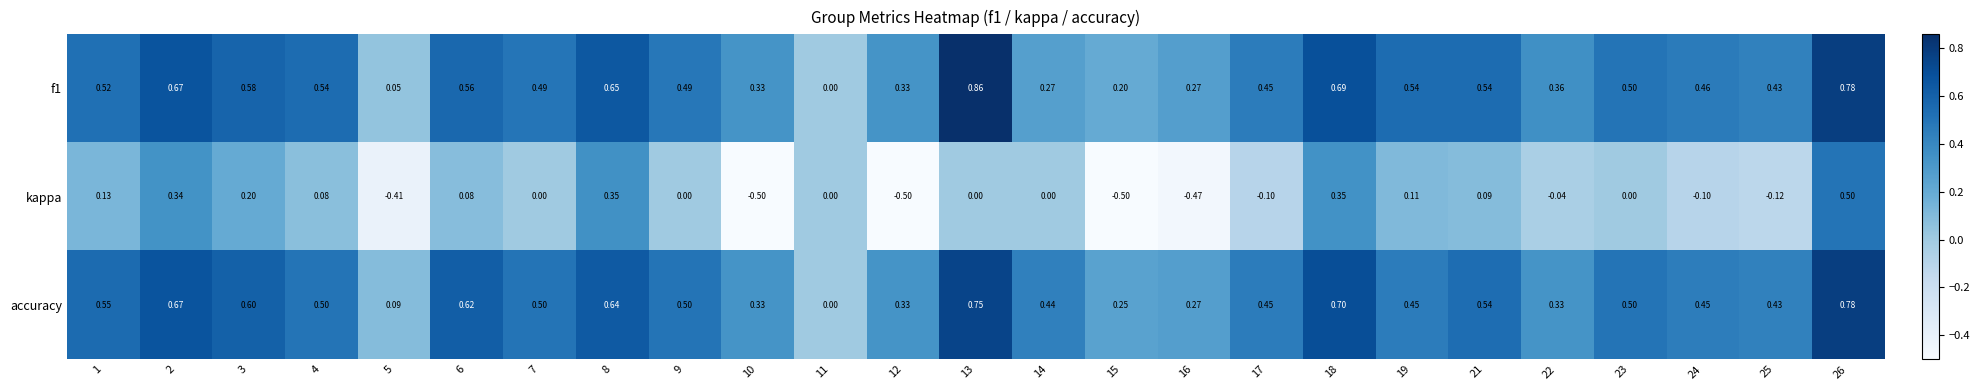

Which series changed the most between 21 and 22?

accuracy